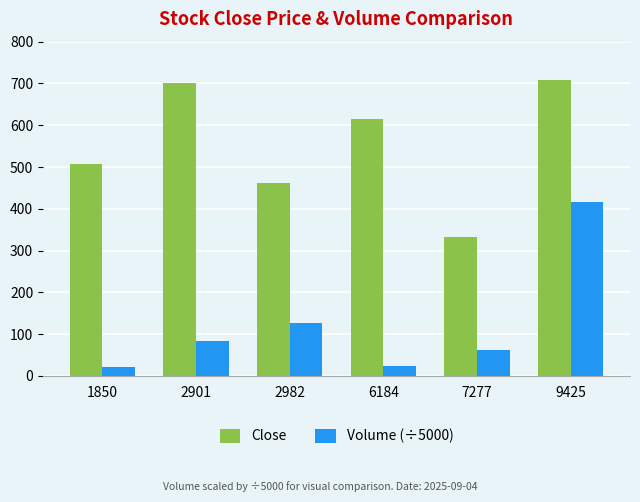

How many groups of bars are there?

6